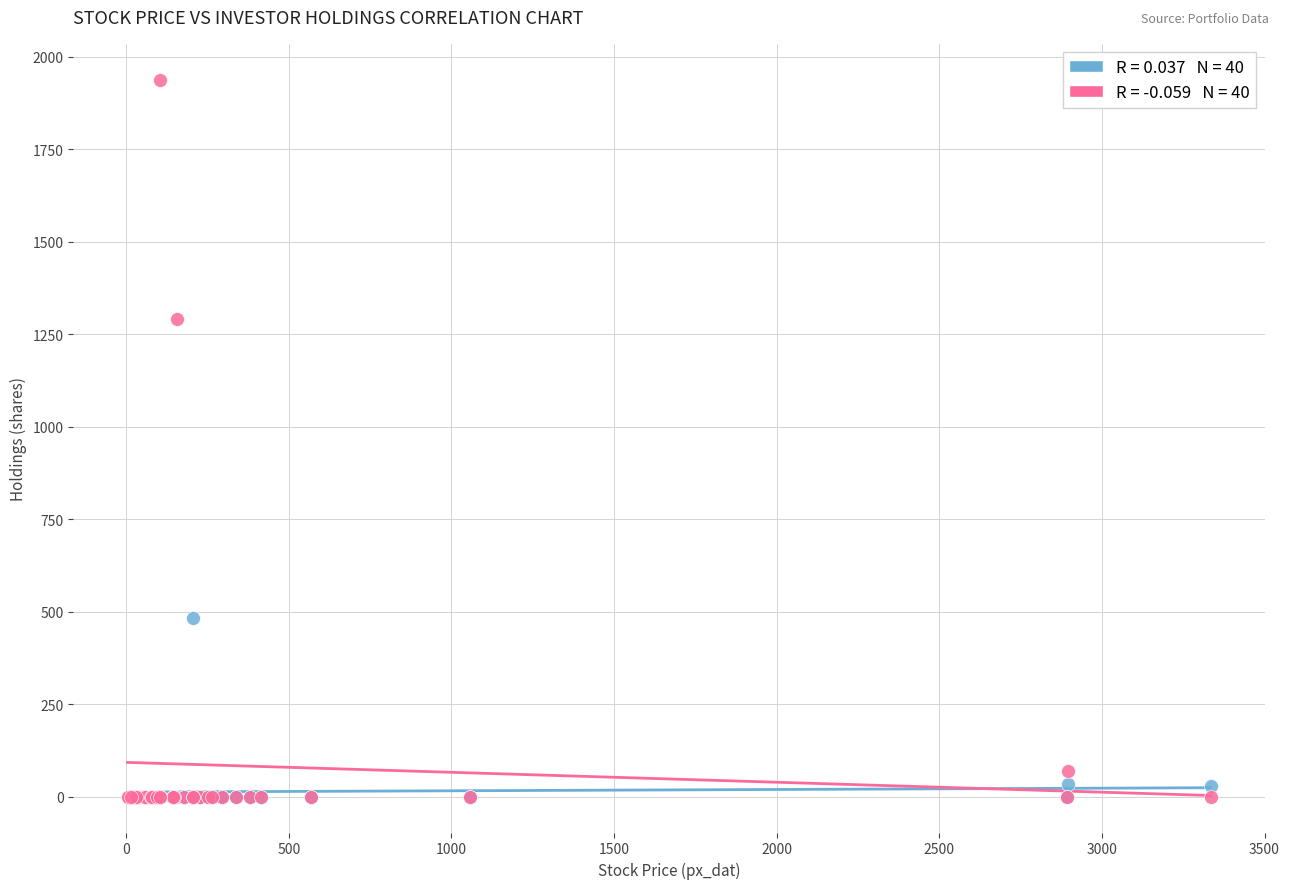

Across all series, what Y value is closest to 969?

1291